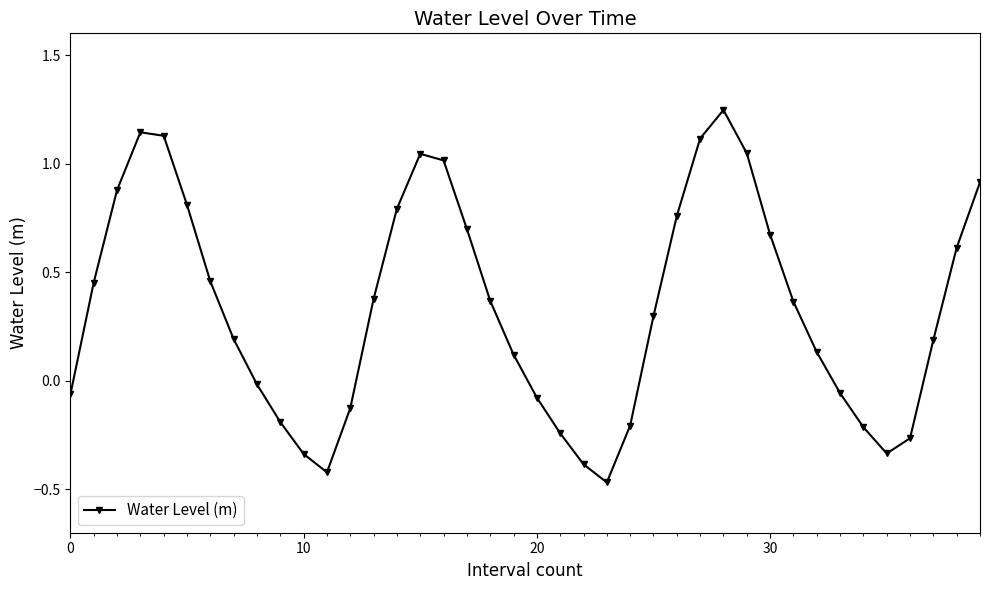

How many series are shown in this chart?

1